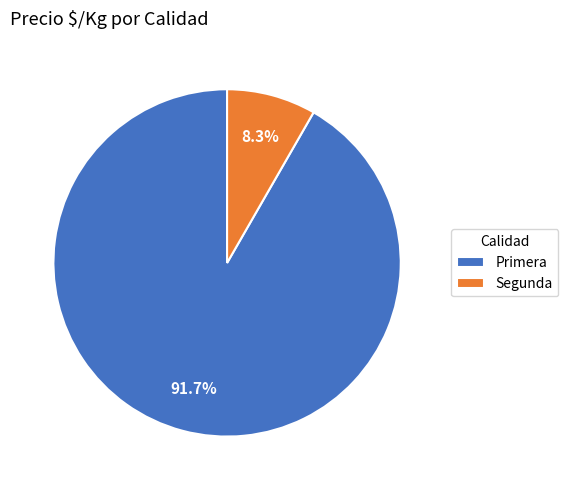

Which category accounts for the majority?

Primera